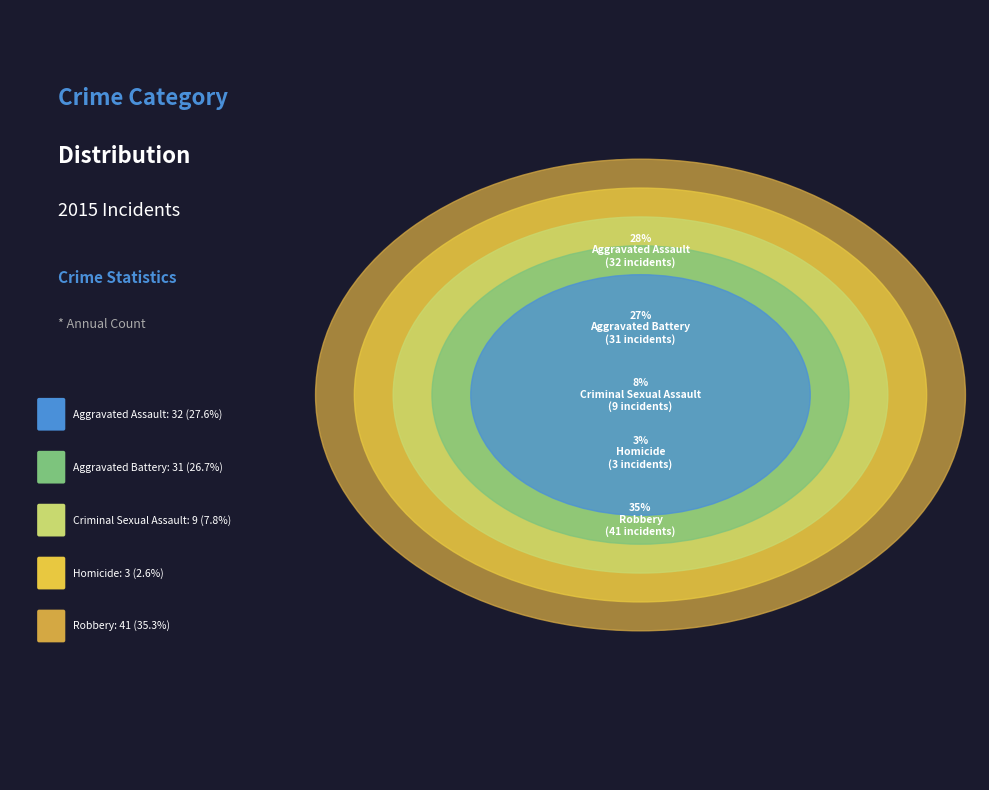

What is the change in value from Aggravated Assault to Criminal Sexual Assault?

-23